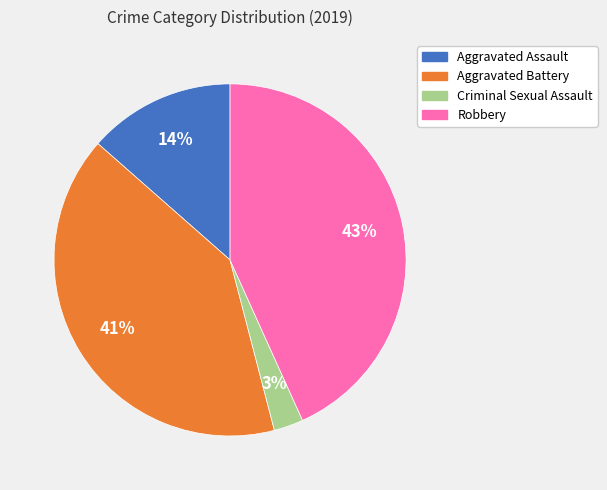

To the nearest percent, what is the average slice percentage?

25%